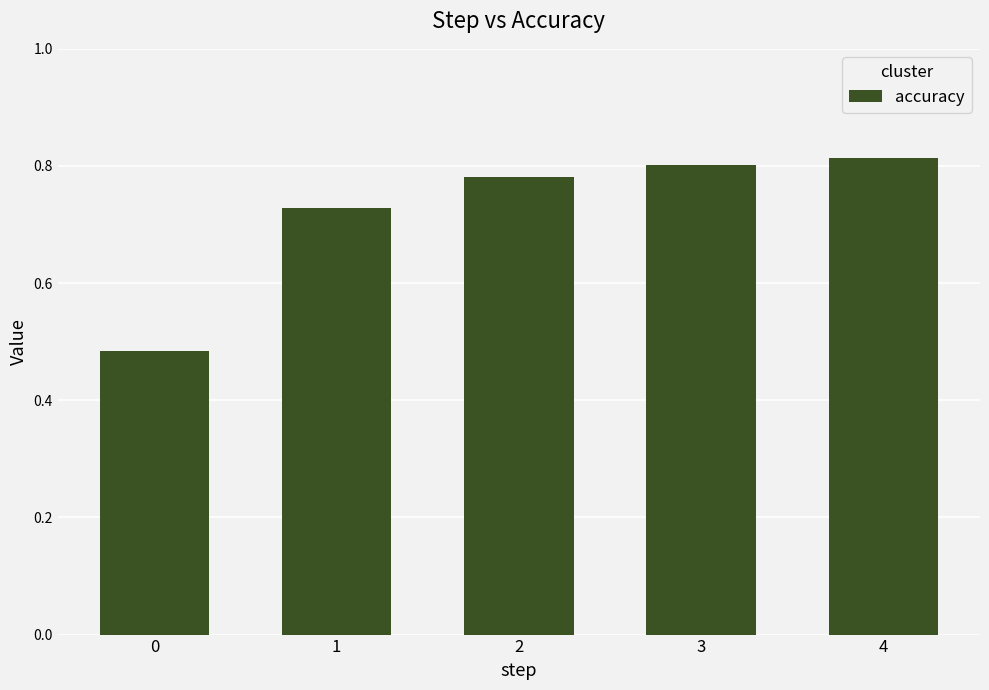

What is the sum of all values?

3.6